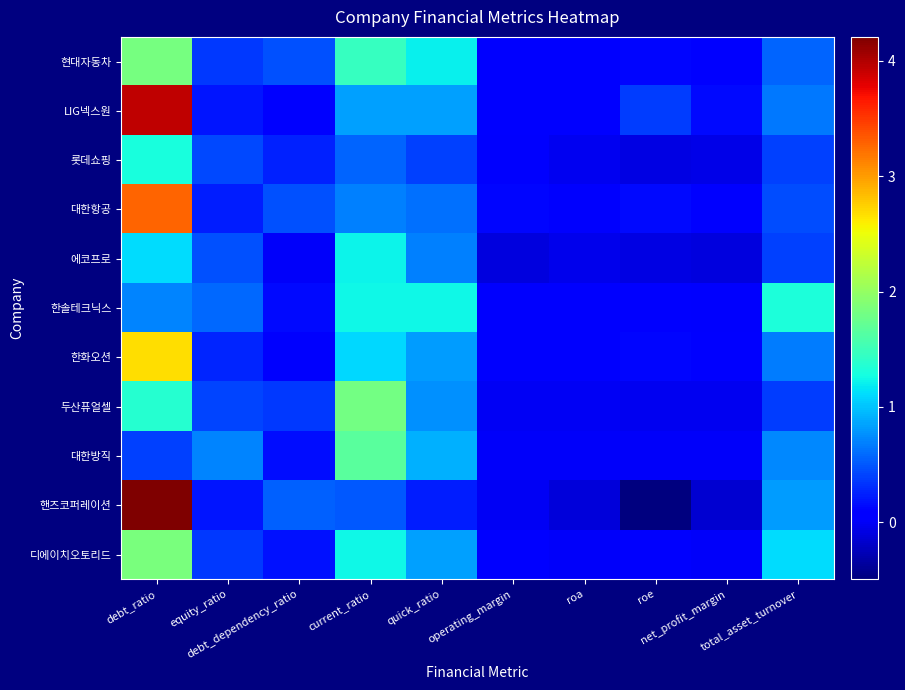

How many series are shown in this chart?

11